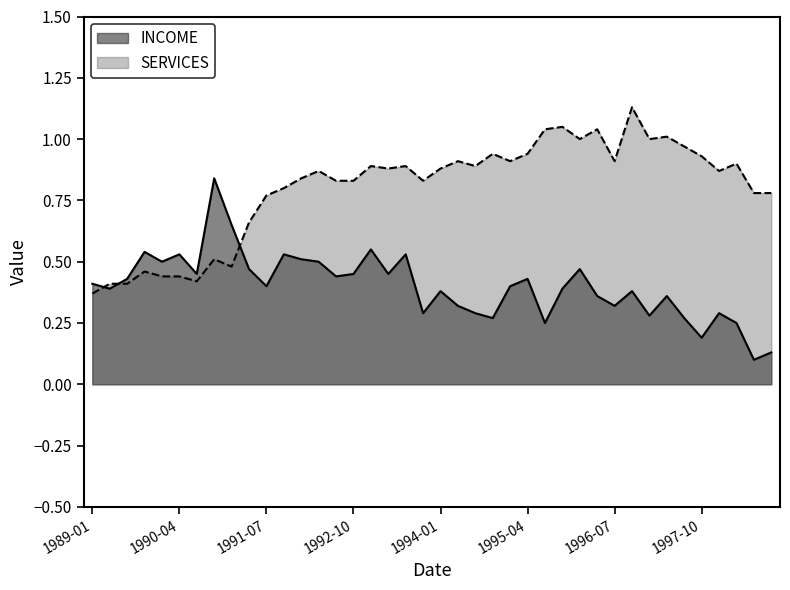

How many distinct data groups are displayed?

2